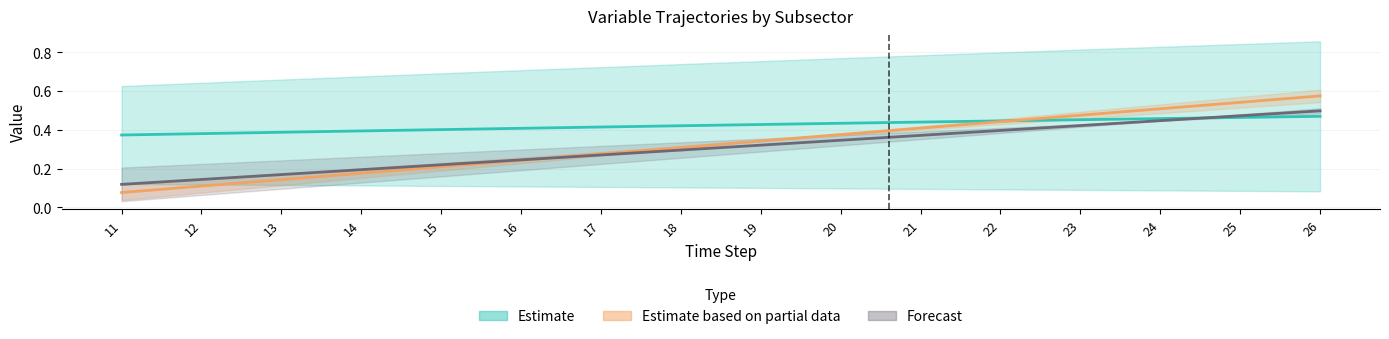

Between 18 and 22, which is larger?

22